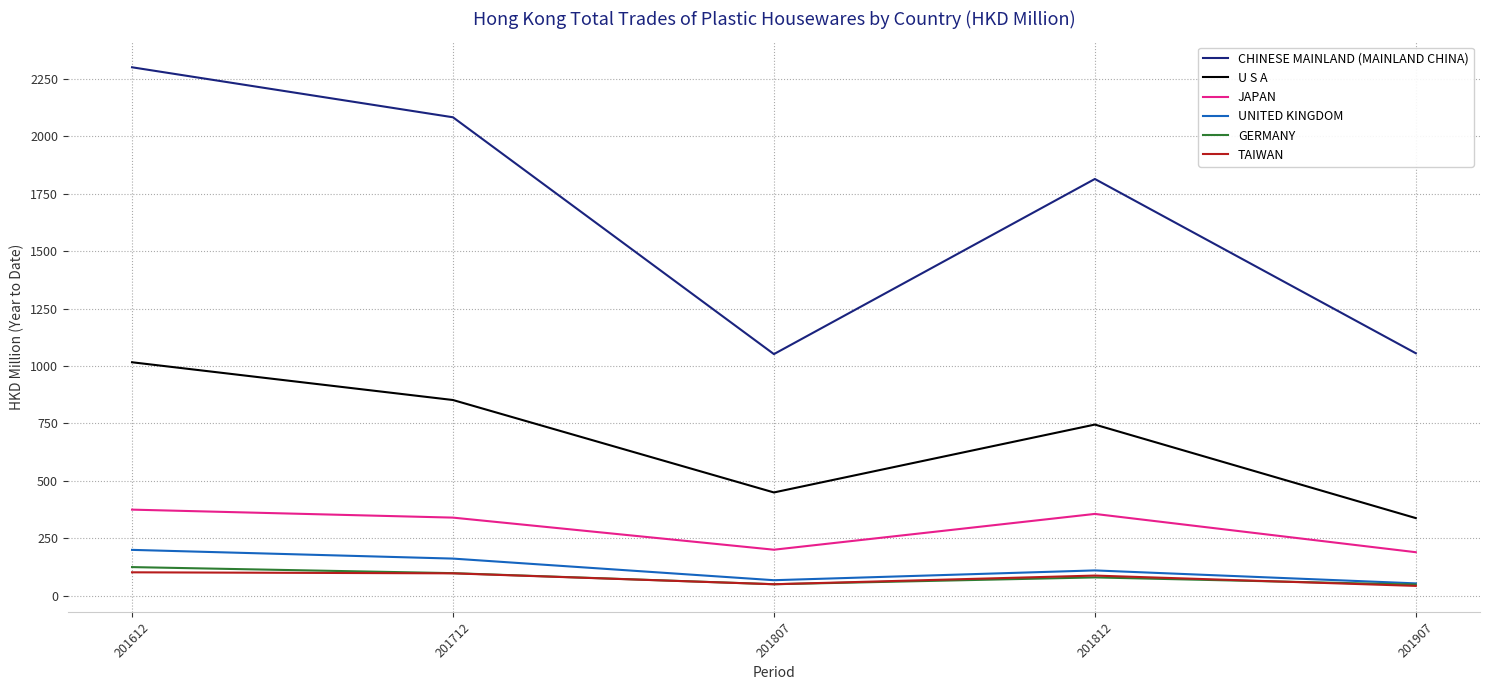

What is the sum of all JAPAN values?

1461.3